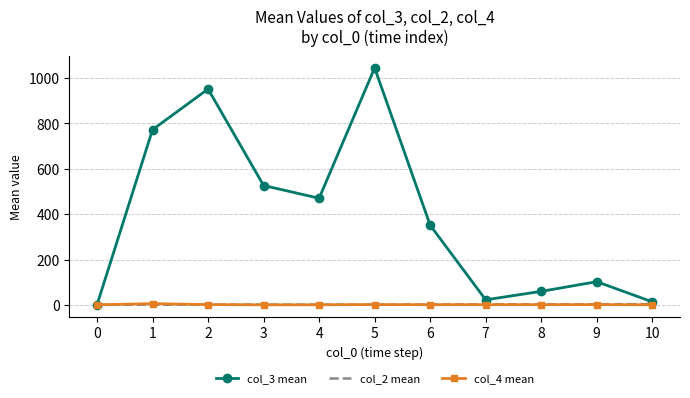

Is the value of col_3 mean at 3 greater than the value of col_2 mean at 1?

Yes